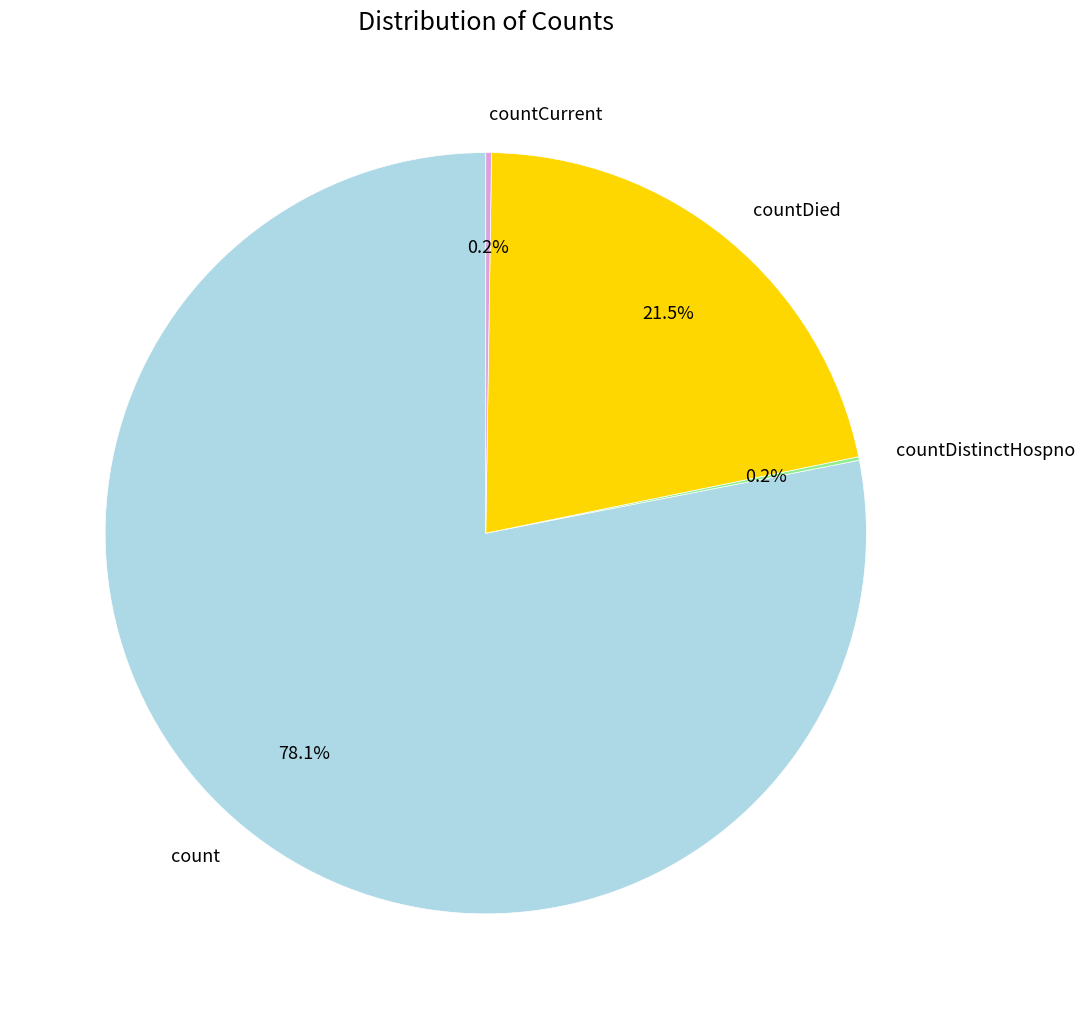

Which slice is the largest?

count